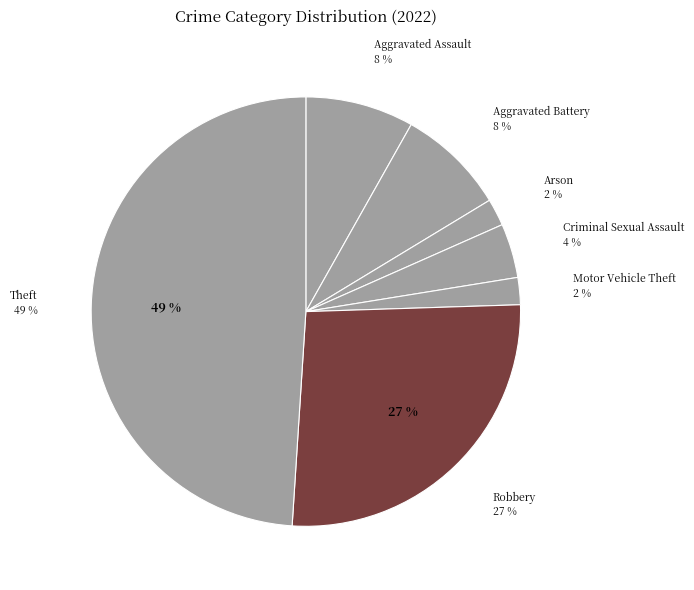

Does Aggravated Assault account for over 50% of the chart?

No